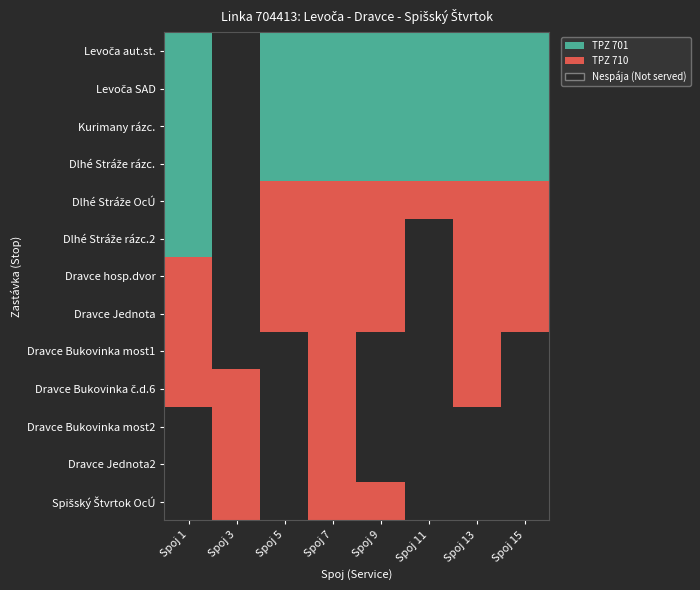

Is the value of Dravce hosp.dvor at Spoj 15 greater than the value of Dravce Jednota at Spoj 3?

No